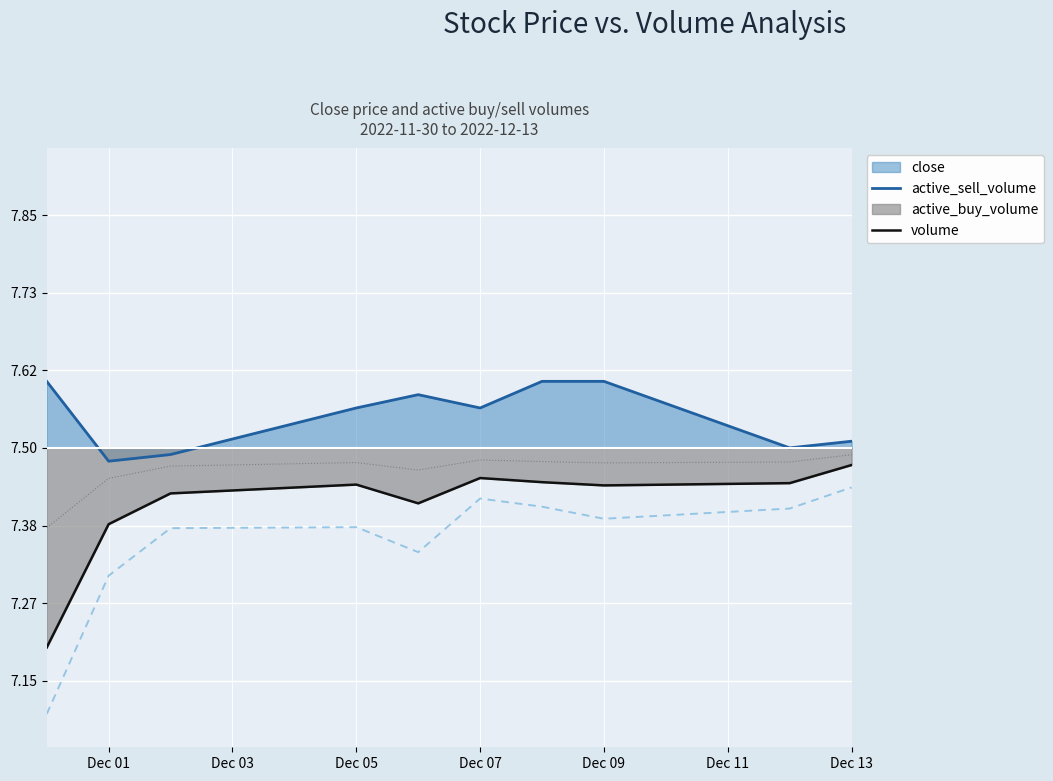

What is the difference between the maximum and minimum values in the active_buy_volume series?

0.3